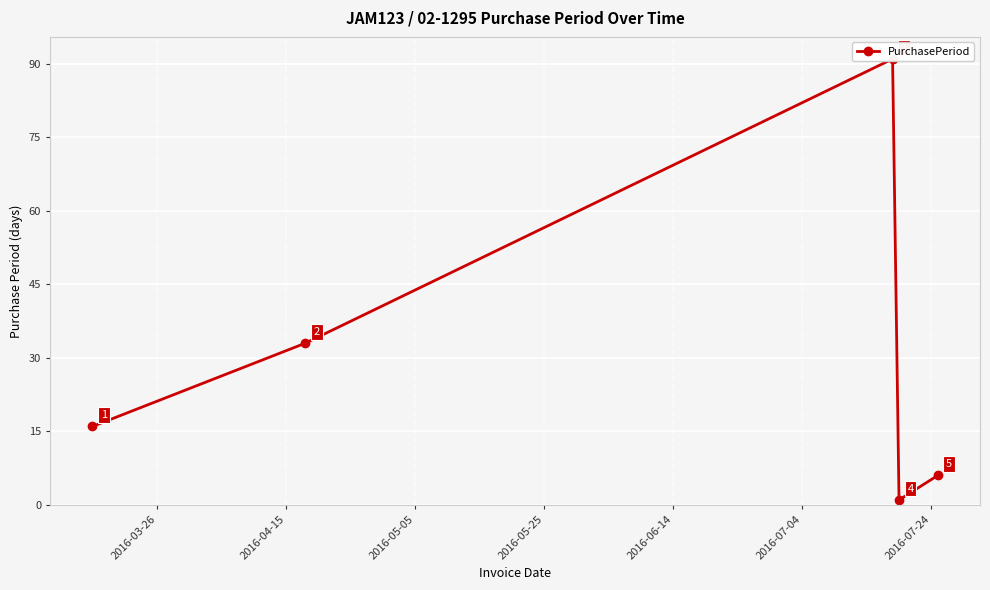

How many points are higher than both their immediate neighbors (excluding endpoints)?

1